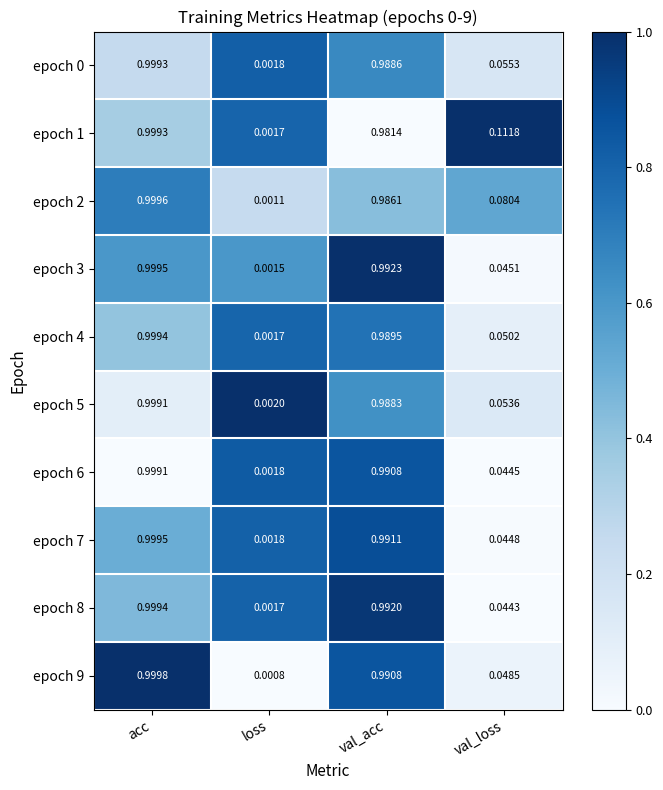

At which category is the sum across all series the highest?

acc